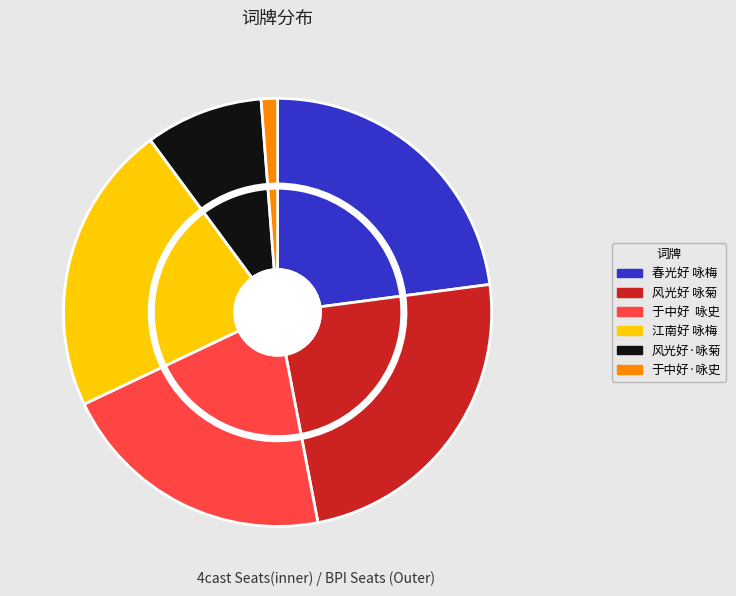

Is the sum of 于中好  咏史 and 风光好 咏菊 greater than half?

No